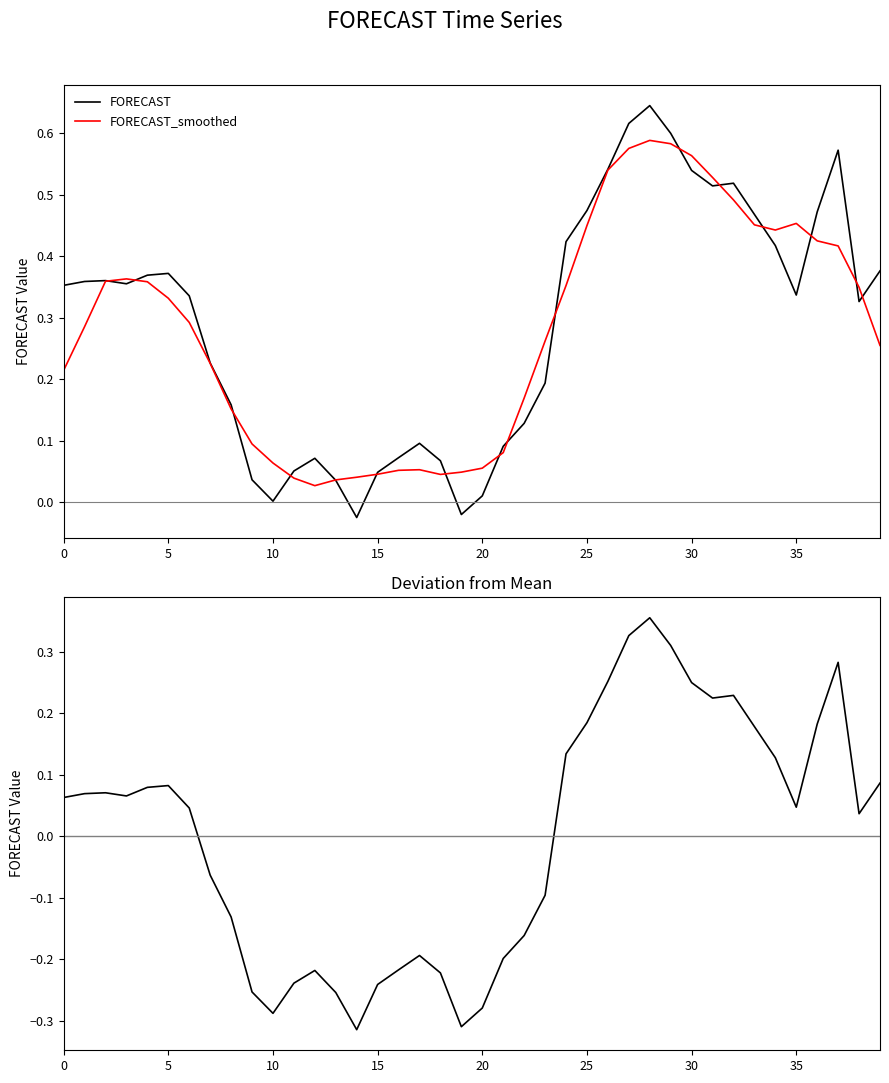

How many values in the Deviation from mean series exceed 0?

23